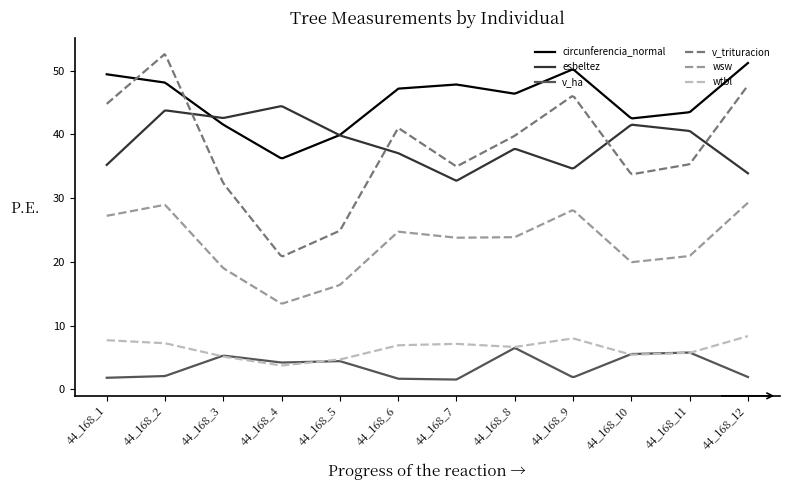

What is the average value of the esbeltez series?

39.0